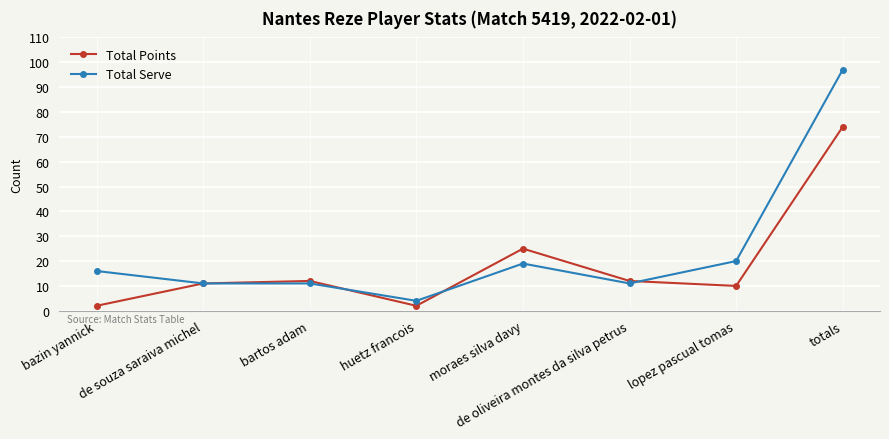

How many lines are shown in the chart?

2